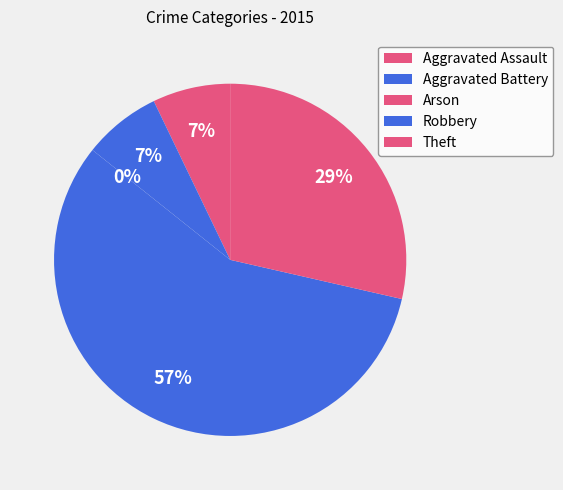

To the nearest percent, what is the average slice percentage?

20%